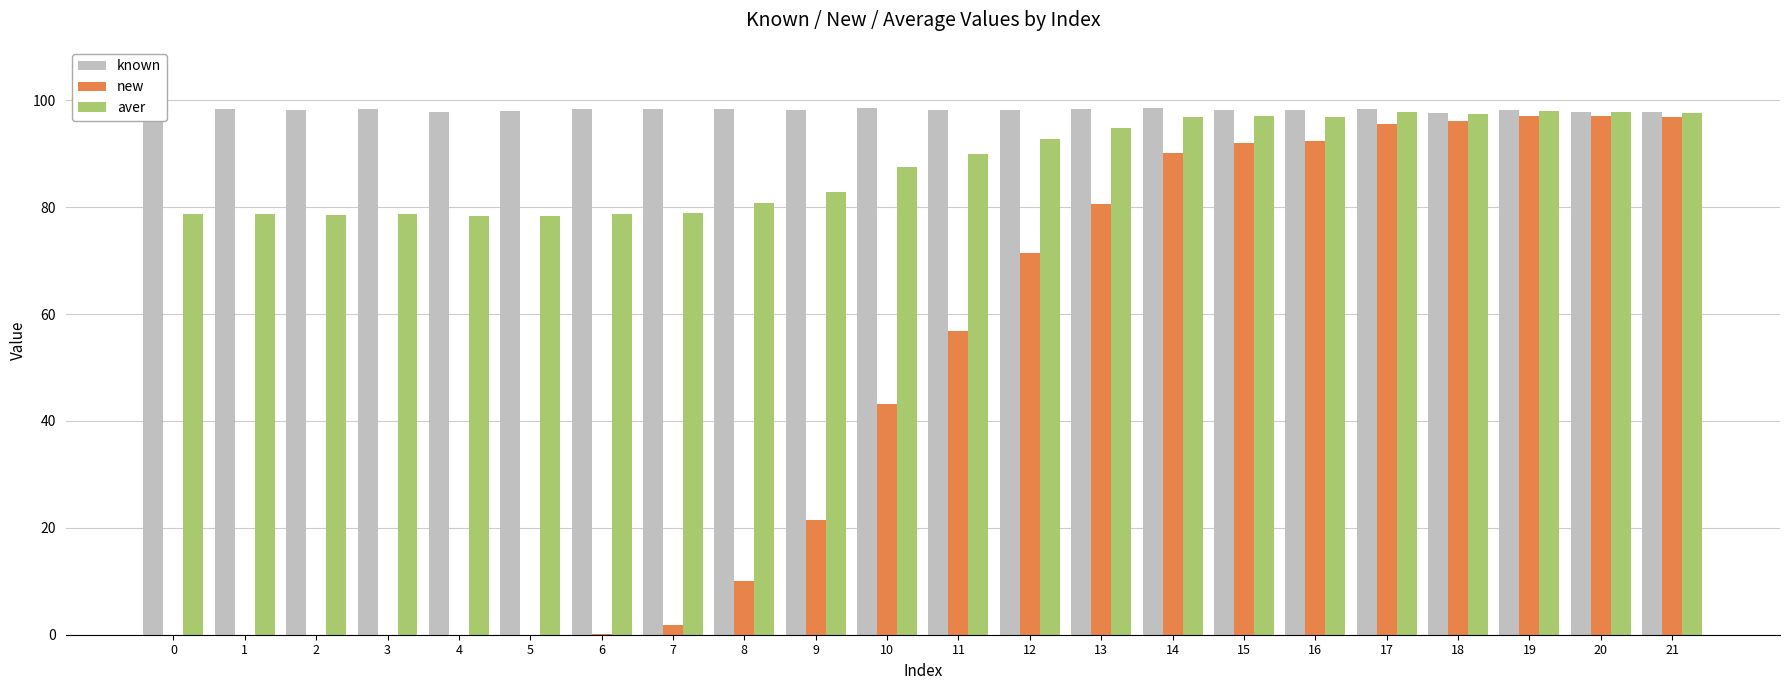

What are all the series names shown in the legend?

known, new, aver